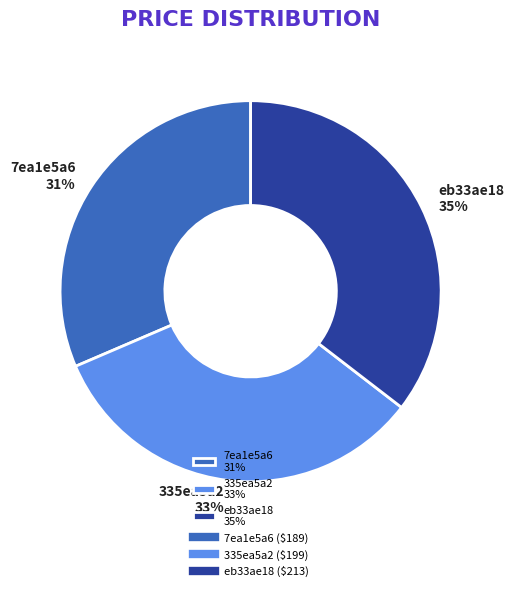

True or false: 335ea5a2 accounts for 23% of the total.

False